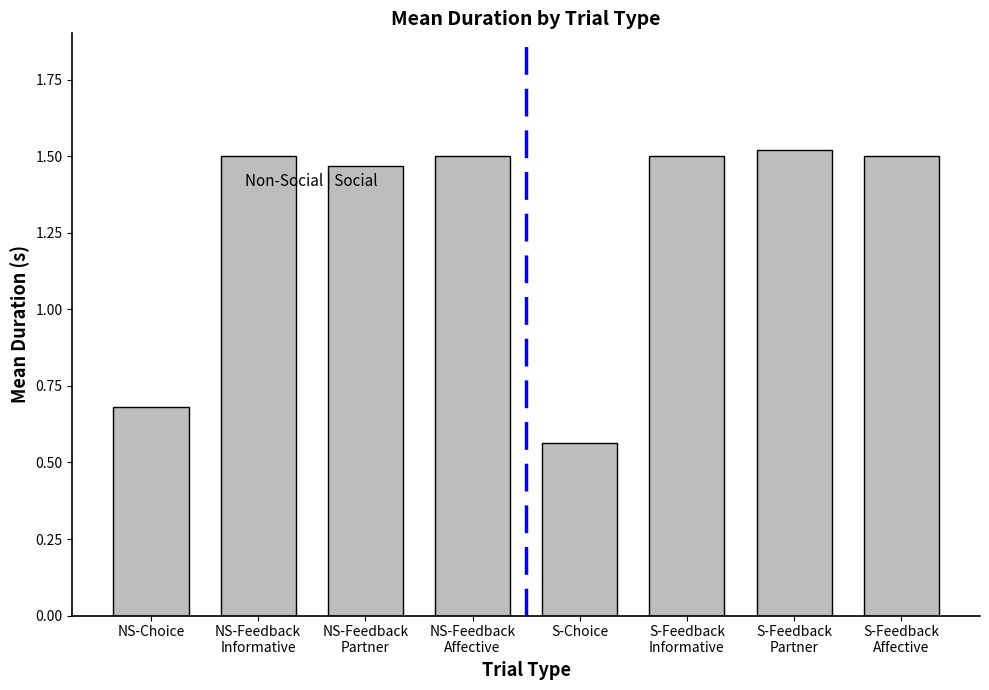

At which category does the chart reach its minimum across all series?

S-Choice